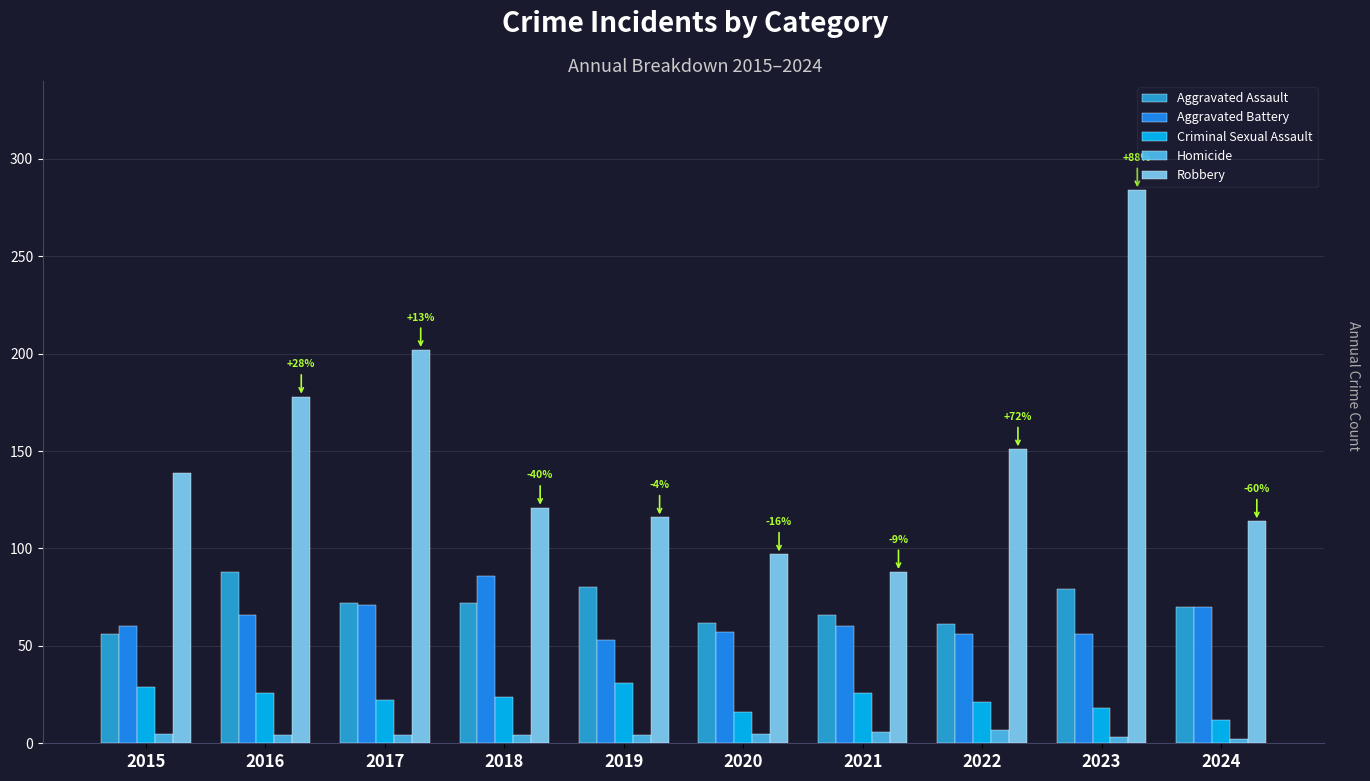

How many groups of bars are there?

10